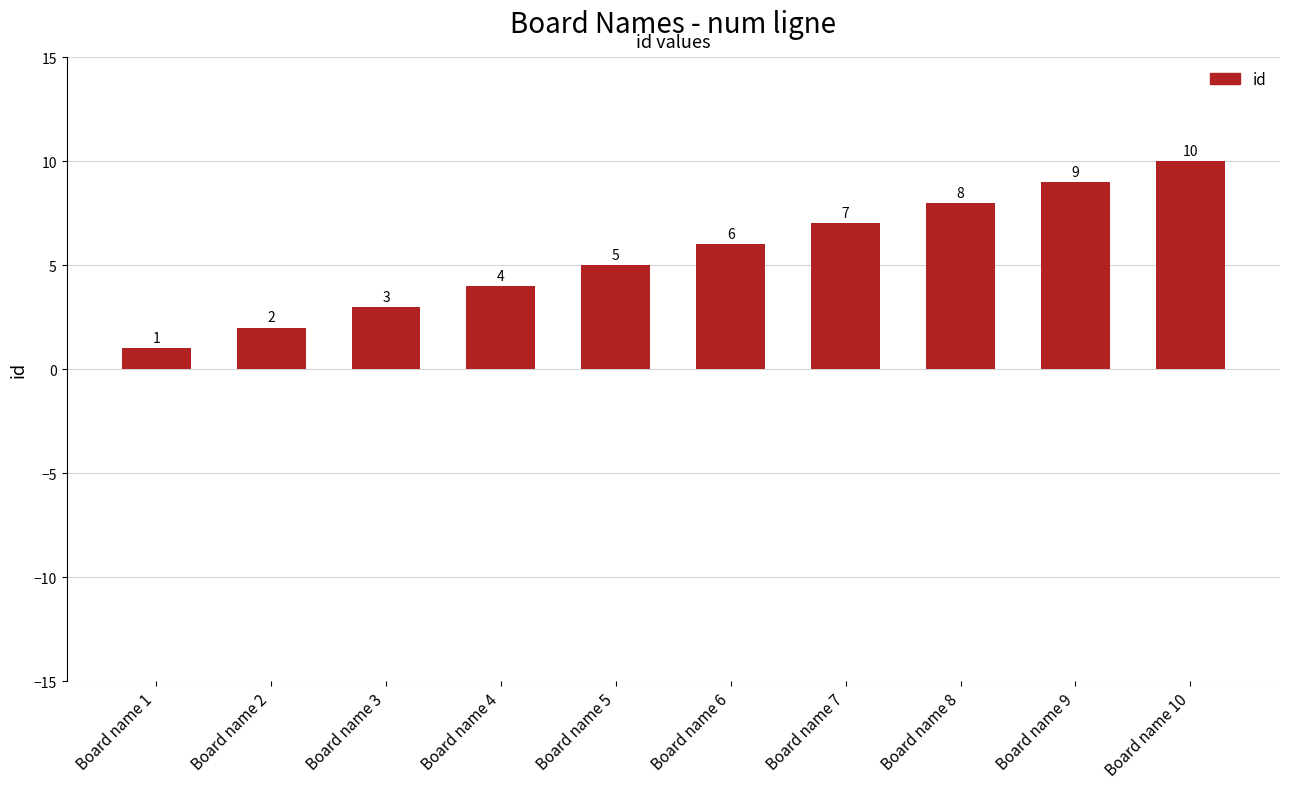

What is the change in value from Board name 3 to Board name 10?

+7